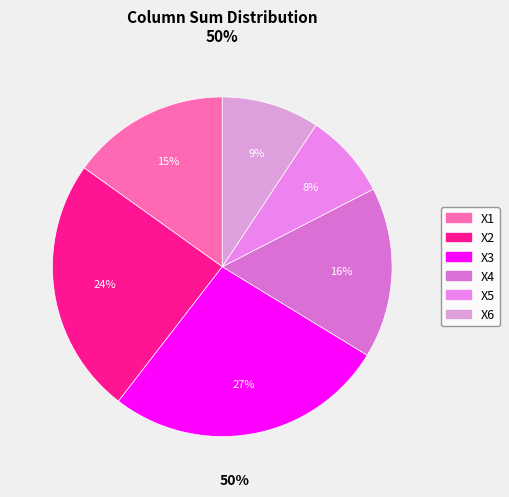

To the nearest percent, what portion does X5 represent?

8%